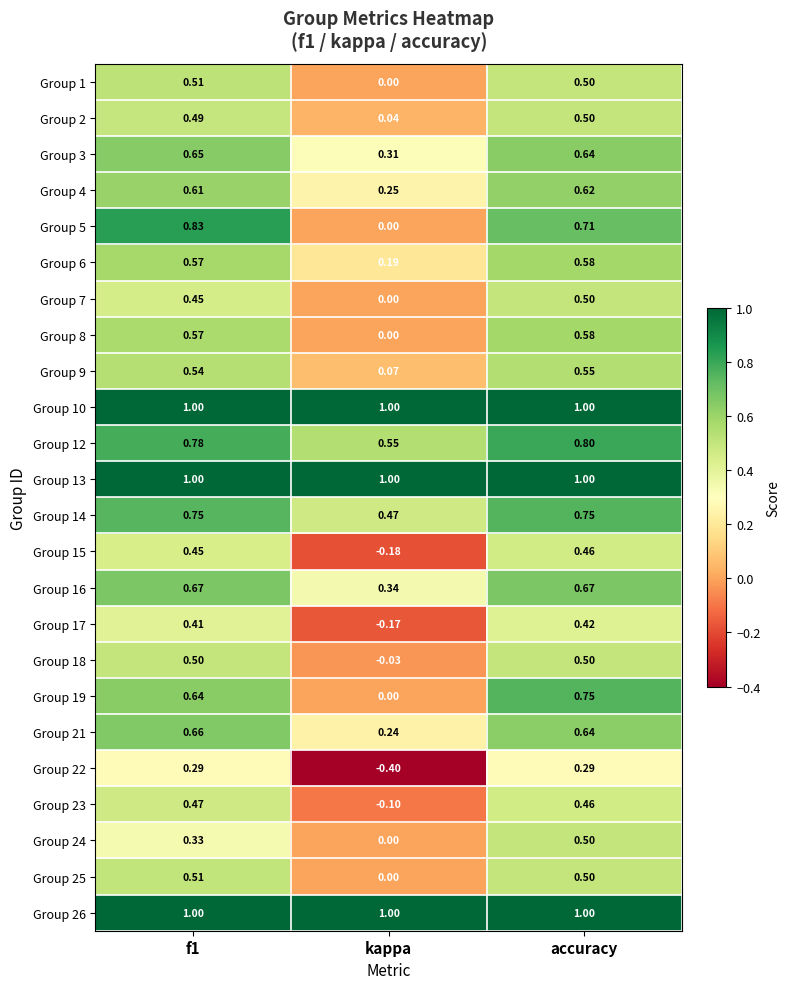

Which category has the lowest value across all series?

kappa